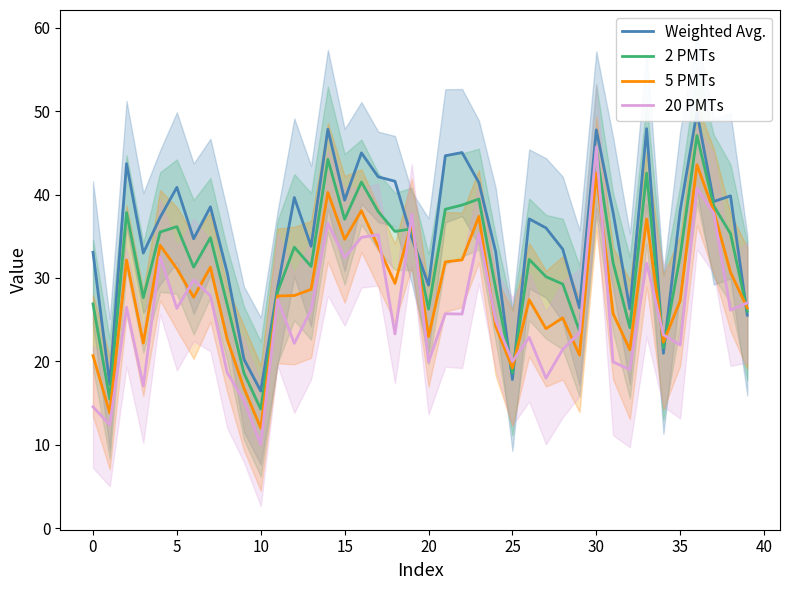

Does the chart have visible grid lines?

No